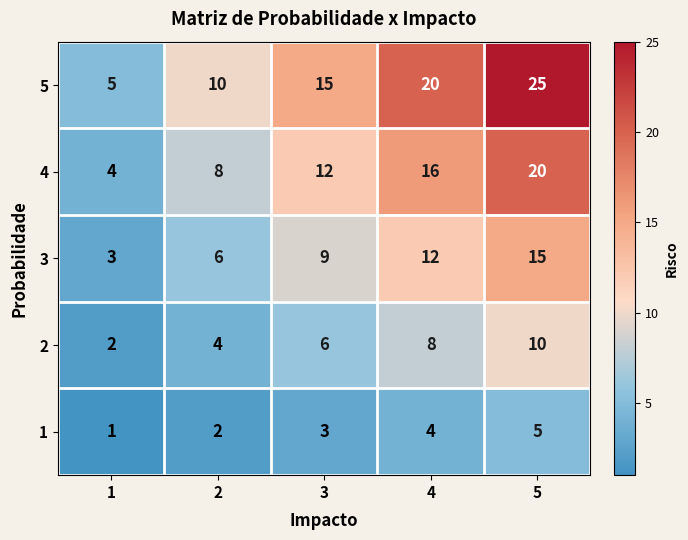

Rank the series at 3 from lowest to highest value.

1, 2, 3, 4, 5